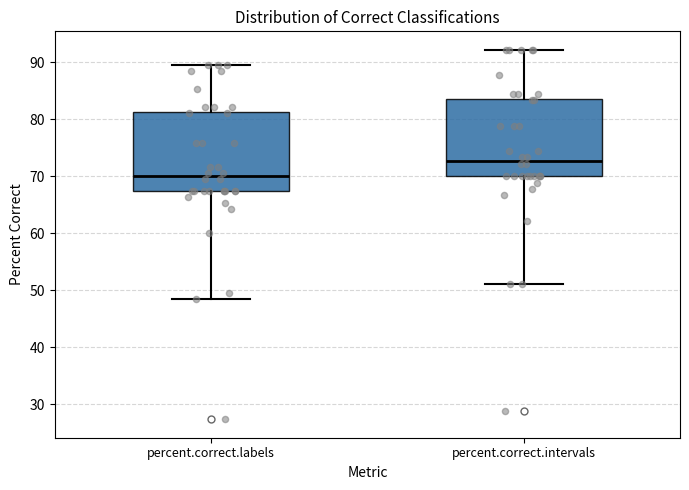

Reading left to right, transcribe this box plot: for each box, give where its median line is, the range the box spans, and where its two whiskers end, as read against the y-axis. The values are not printed on the chart, so give them approximately, as read against the axis.

percent.correct.labels: median 70, box 67 to 81, whiskers 48 to 89
percent.correct.intervals: median 73, box 70 to 84, whiskers 51 to 92